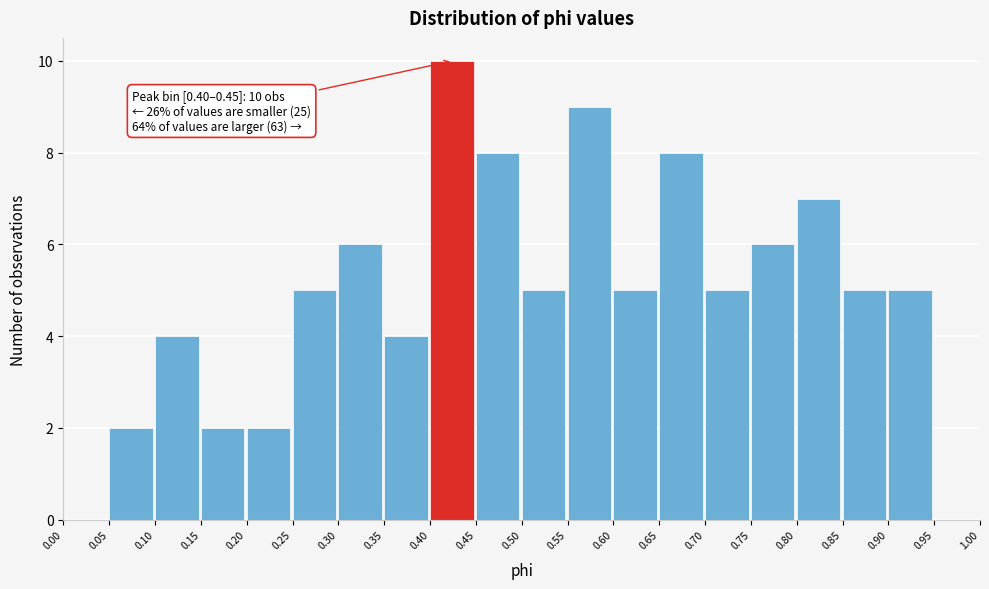

Which range on the x-axis has the tallest bar?

0.40 to 0.45